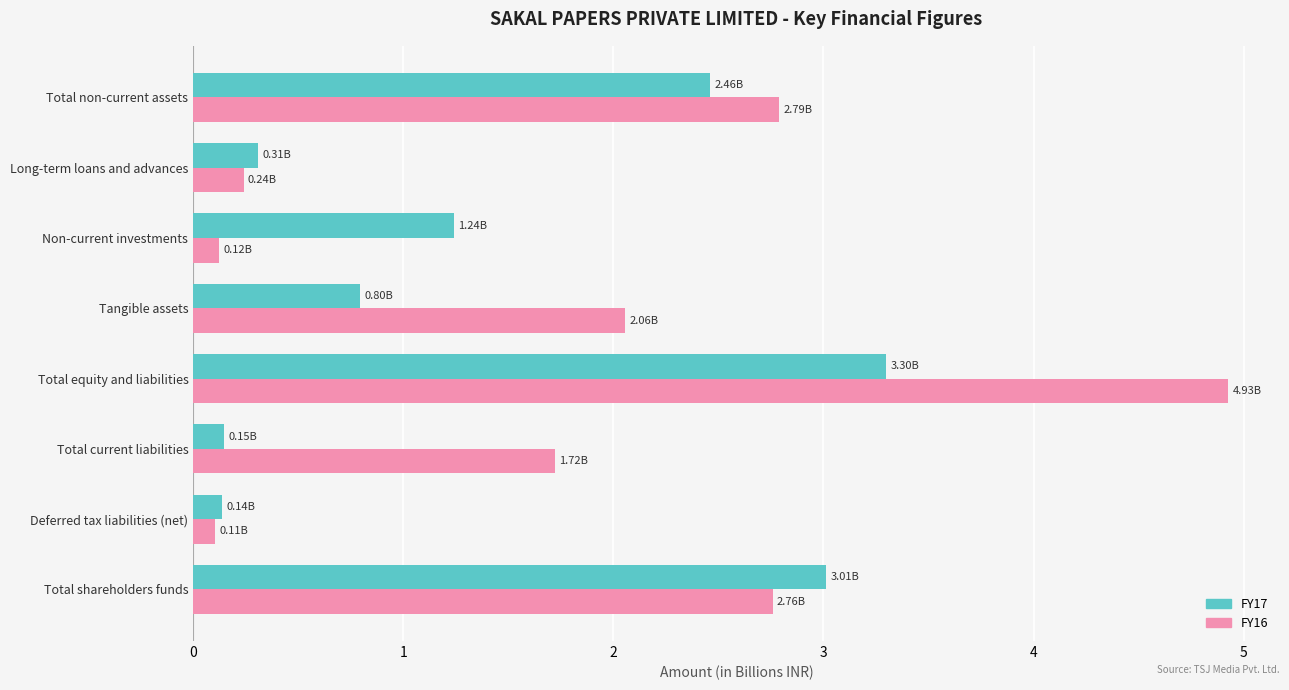

List the series in order of their overall mean, highest first.

FY16, FY17